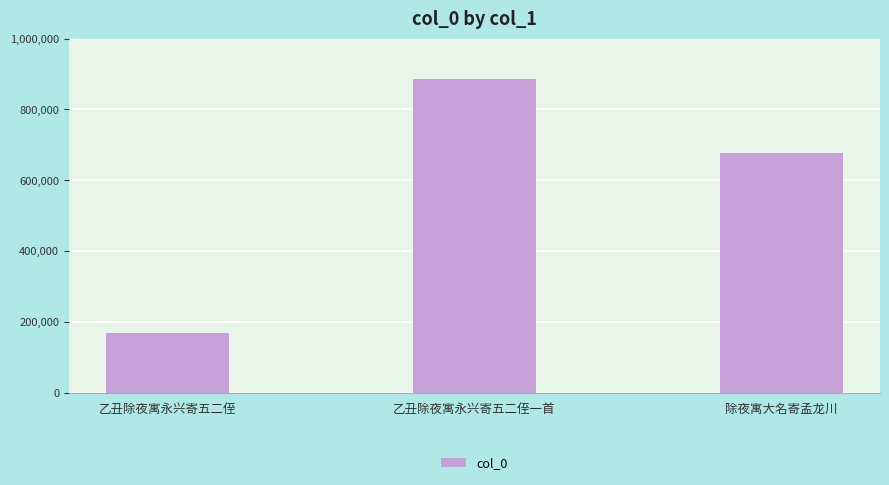

What is the sum of all values?

1729775